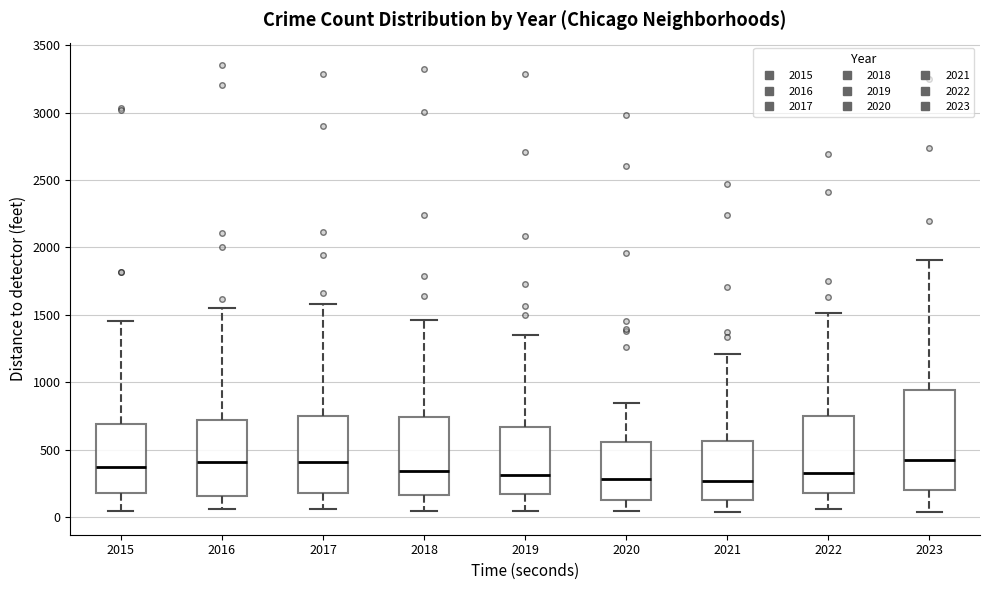

Comparing the boxes themselves (not the whiskers), which one is the tallest?

2023